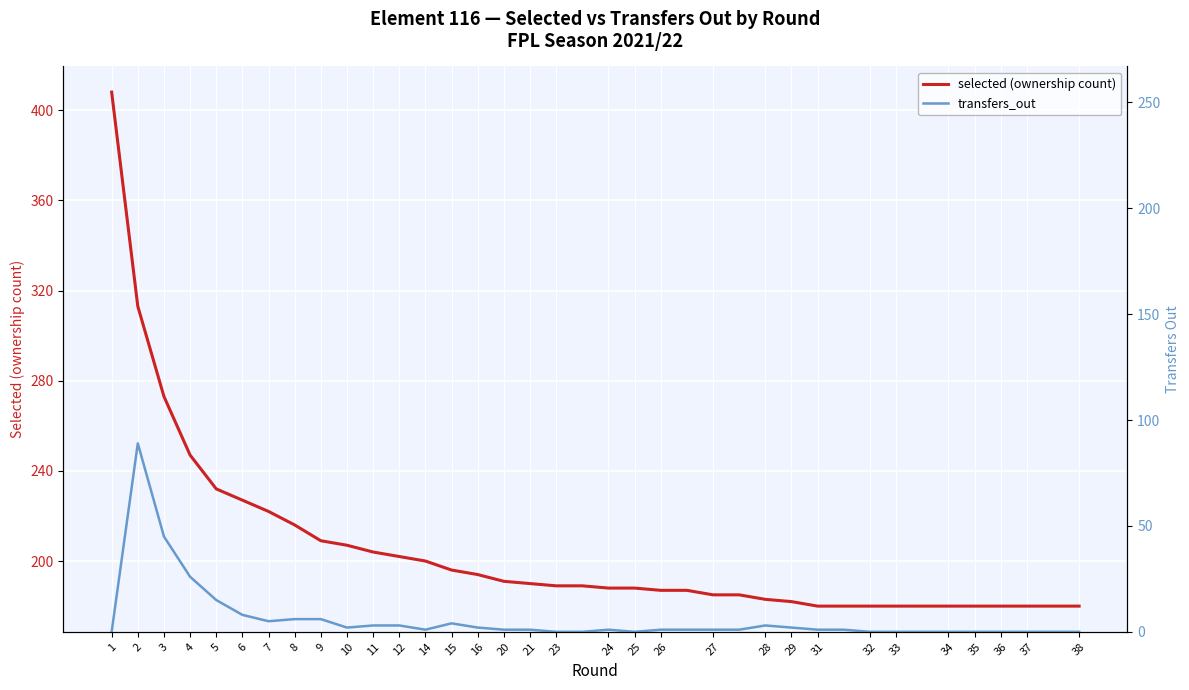

Where is transfers_out nearest to the value 44?

3